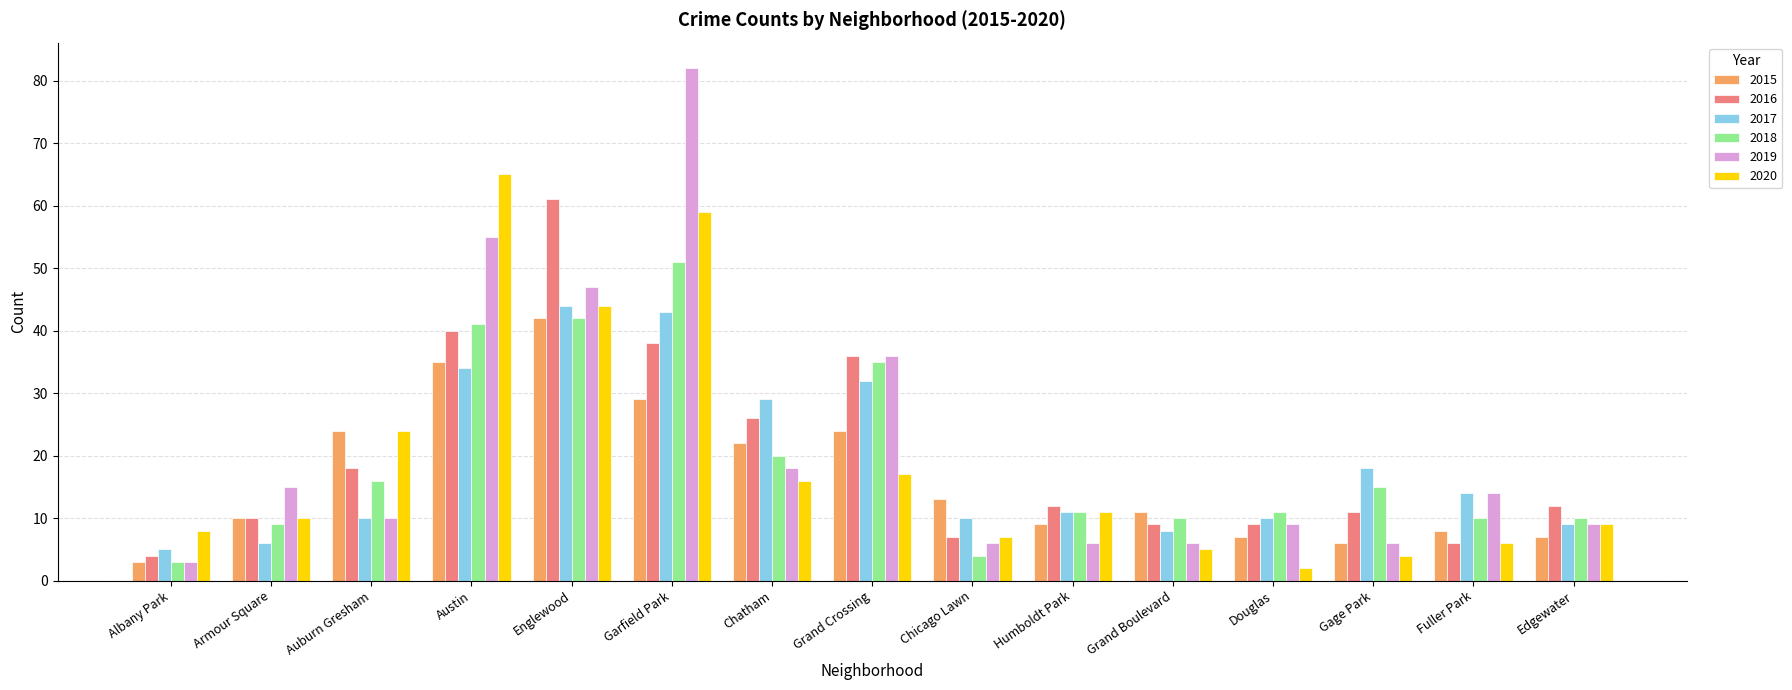

What is the spread (max minus min) of values at Grand Boulevard?

6